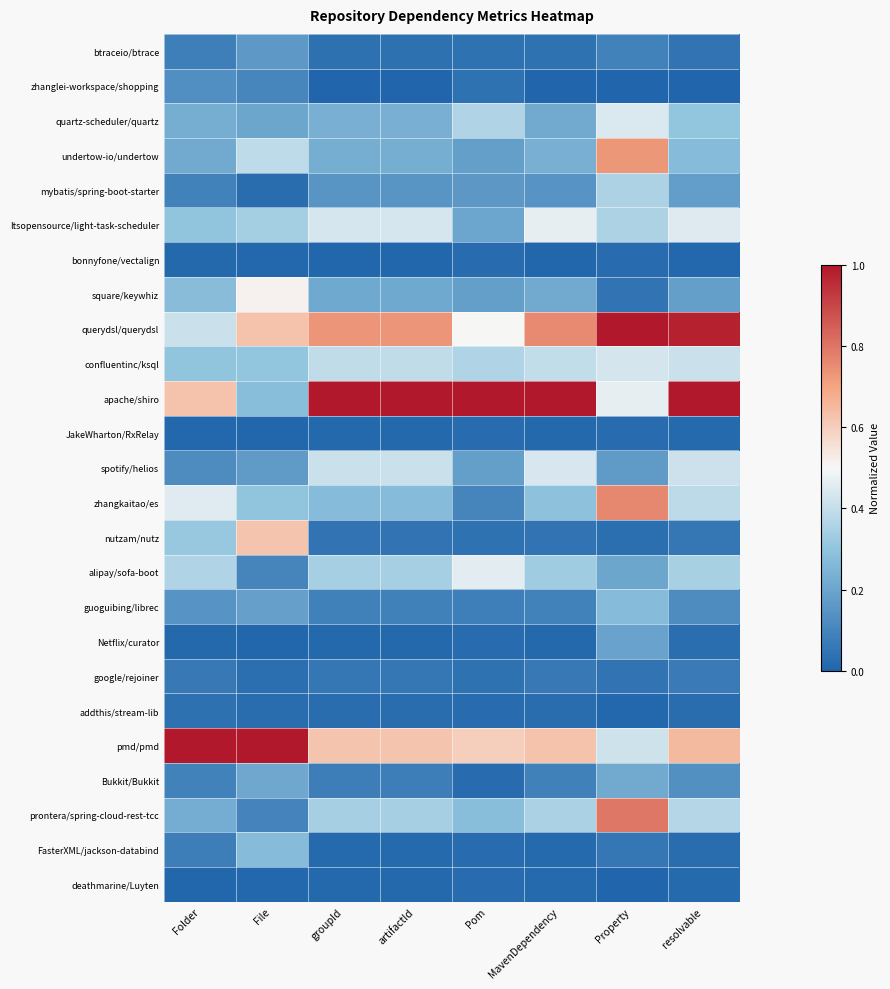

Reading left to right, what are all the values shown in this chart?

btraceio/btrace: Folder=0.1	File=0.2	groupId=0.0	artifactId=0.0	Pom=0.0	MavenDependency=0.0	Property=0.1	resolvable=0.0
zhanglei-workspace/shopping: Folder=0.1	File=0.1	groupId=0.0	artifactId=0.0	Pom=0.0	MavenDependency=0.0	Property=0.0	resolvable=0.0
quartz-scheduler/quartz: Folder=0.2	File=0.2	groupId=0.2	artifactId=0.2	Pom=0.4	MavenDependency=0.2	Property=0.4	resolvable=0.3
undertow-io/undertow: Folder=0.2	File=0.4	groupId=0.2	artifactId=0.2	Pom=0.2	MavenDependency=0.2	Property=0.7	resolvable=0.3
mybatis/spring-boot-starter: Folder=0.1	File=0.0	groupId=0.1	artifactId=0.1	Pom=0.2	MavenDependency=0.1	Property=0.4	resolvable=0.2
ltsopensource/light-task-scheduler: Folder=0.3	File=0.3	groupId=0.4	artifactId=0.4	Pom=0.2	MavenDependency=0.5	Property=0.4	resolvable=0.5
bonnyfone/vectalign: Folder=0.0	File=0.0	groupId=0.0	artifactId=0.0	Pom=0.0	MavenDependency=0.0	Property=0.0	resolvable=0.0
square/keywhiz: Folder=0.3	File=0.5	groupId=0.2	artifactId=0.2	Pom=0.2	MavenDependency=0.2	Property=0.0	resolvable=0.2
querydsl/querydsl: Folder=0.4	File=0.6	groupId=0.7	artifactId=0.7	Pom=0.5	MavenDependency=0.8	Property=1.0	resolvable=1.0
confluentinc/ksql: Folder=0.3	File=0.3	groupId=0.4	artifactId=0.4	Pom=0.4	MavenDependency=0.4	Property=0.4	resolvable=0.4
apache/shiro: Folder=0.6	File=0.3	groupId=1.0	artifactId=1.0	Pom=1.0	MavenDependency=1.0	Property=0.5	resolvable=1.0
JakeWharton/RxRelay: Folder=0.0	File=0.0	groupId=0.0	artifactId=0.0	Pom=0.0	MavenDependency=0.0	Property=0.0	resolvable=0.0
spotify/helios: Folder=0.1	File=0.2	groupId=0.4	artifactId=0.4	Pom=0.2	MavenDependency=0.4	Property=0.2	resolvable=0.4
zhangkaitao/es: Folder=0.5	File=0.3	groupId=0.3	artifactId=0.3	Pom=0.1	MavenDependency=0.3	Property=0.8	resolvable=0.4
nutzam/nutz: Folder=0.3	File=0.6	groupId=0.0	artifactId=0.0	Pom=0.0	MavenDependency=0.1	Property=0.0	resolvable=0.1
alipay/sofa-boot: Folder=0.4	File=0.1	groupId=0.3	artifactId=0.3	Pom=0.5	MavenDependency=0.3	Property=0.2	resolvable=0.3
guoguibing/librec: Folder=0.1	File=0.2	groupId=0.1	artifactId=0.1	Pom=0.1	MavenDependency=0.1	Property=0.3	resolvable=0.1
Netflix/curator: Folder=0.0	File=0.0	groupId=0.0	artifactId=0.0	Pom=0.0	MavenDependency=0.0	Property=0.2	resolvable=0.0
google/rejoiner: Folder=0.1	File=0.0	groupId=0.1	artifactId=0.1	Pom=0.0	MavenDependency=0.1	Property=0.0	resolvable=0.1
addthis/stream-lib: Folder=0.0	File=0.0	groupId=0.0	artifactId=0.0	Pom=0.0	MavenDependency=0.0	Property=0.0	resolvable=0.0
pmd/pmd: Folder=1.0	File=1.0	groupId=0.6	artifactId=0.6	Pom=0.6	MavenDependency=0.6	Property=0.4	resolvable=0.6
Bukkit/Bukkit: Folder=0.1	File=0.2	groupId=0.1	artifactId=0.1	Pom=0.0	MavenDependency=0.1	Property=0.2	resolvable=0.1
prontera/spring-cloud-rest-tcc: Folder=0.2	File=0.1	groupId=0.3	artifactId=0.3	Pom=0.3	MavenDependency=0.3	Property=0.8	resolvable=0.4
FasterXML/jackson-databind: Folder=0.1	File=0.3	groupId=0.0	artifactId=0.0	Pom=0.0	MavenDependency=0.0	Property=0.1	resolvable=0.0
deathmarine/Luyten: Folder=0.0	File=0.0	groupId=0.0	artifactId=0.0	Pom=0.0	MavenDependency=0.0	Property=0.0	resolvable=0.0